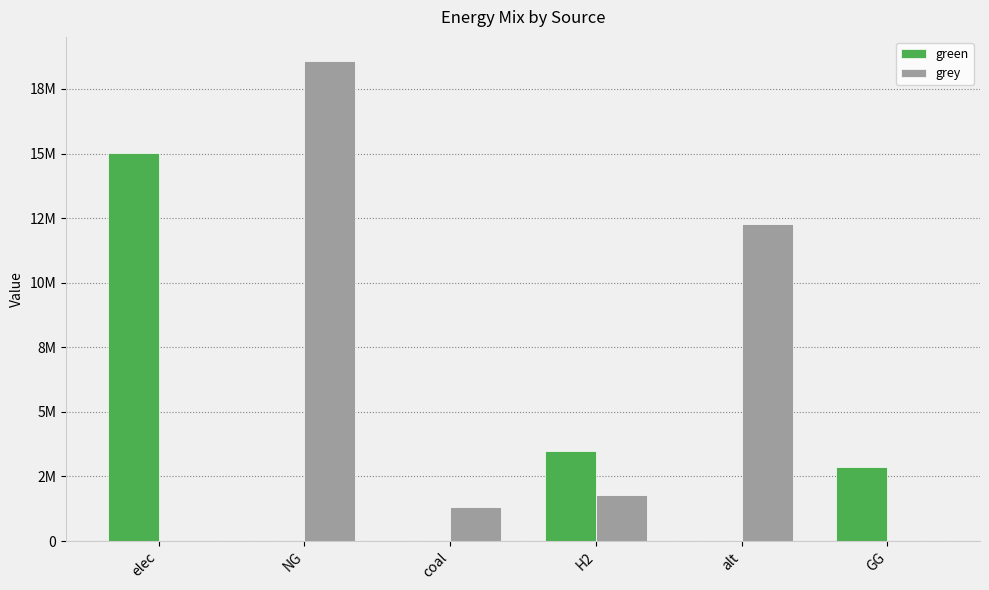

Is the value of green at H2 greater than the value of grey at NG?

No